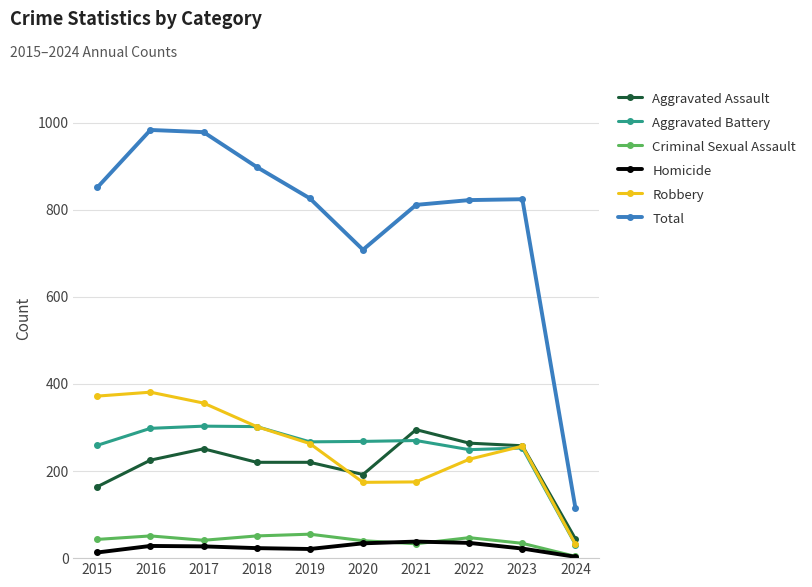

True or false: Robbery and Homicide cross at least once.

False